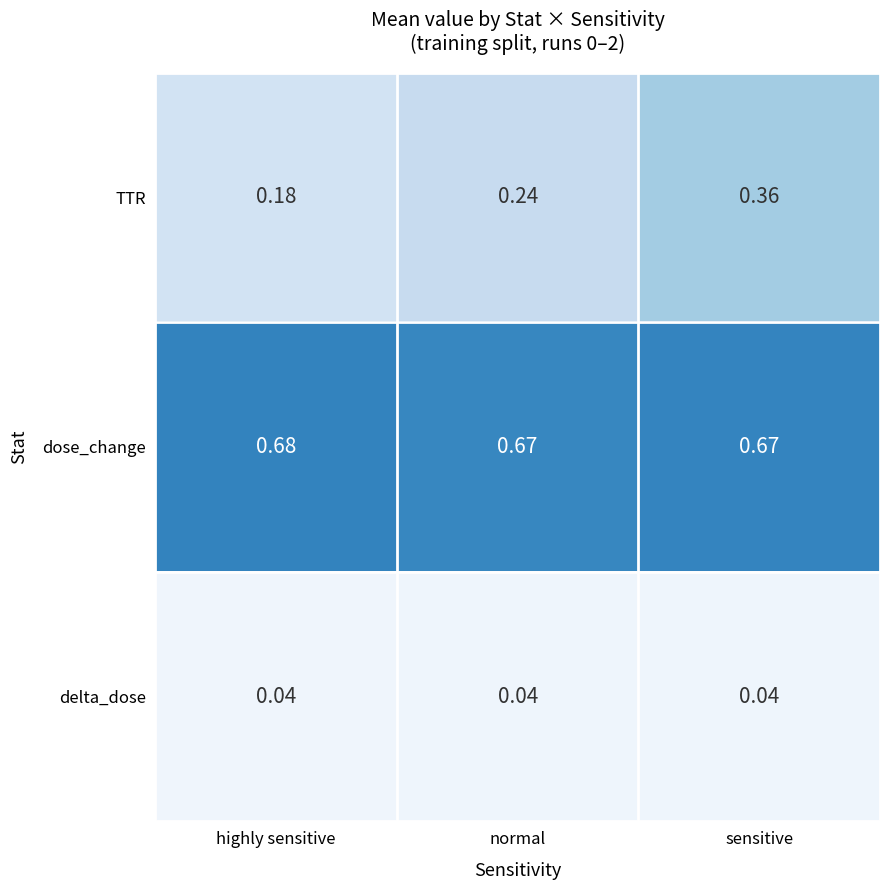

Which category has the lowest value in the TTR series?

highly sensitive